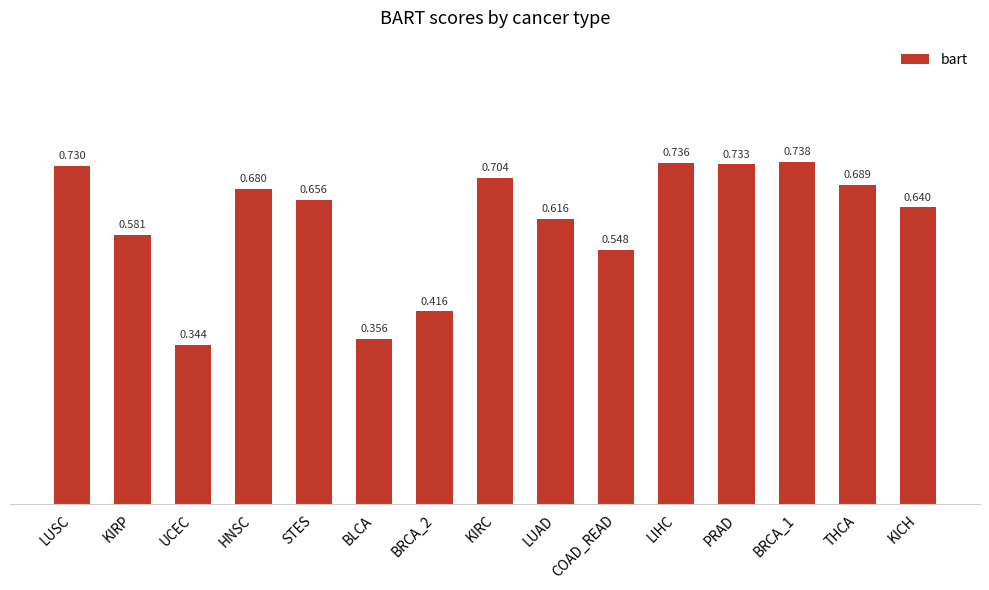

At which label is the value closest to 0?

UCEC